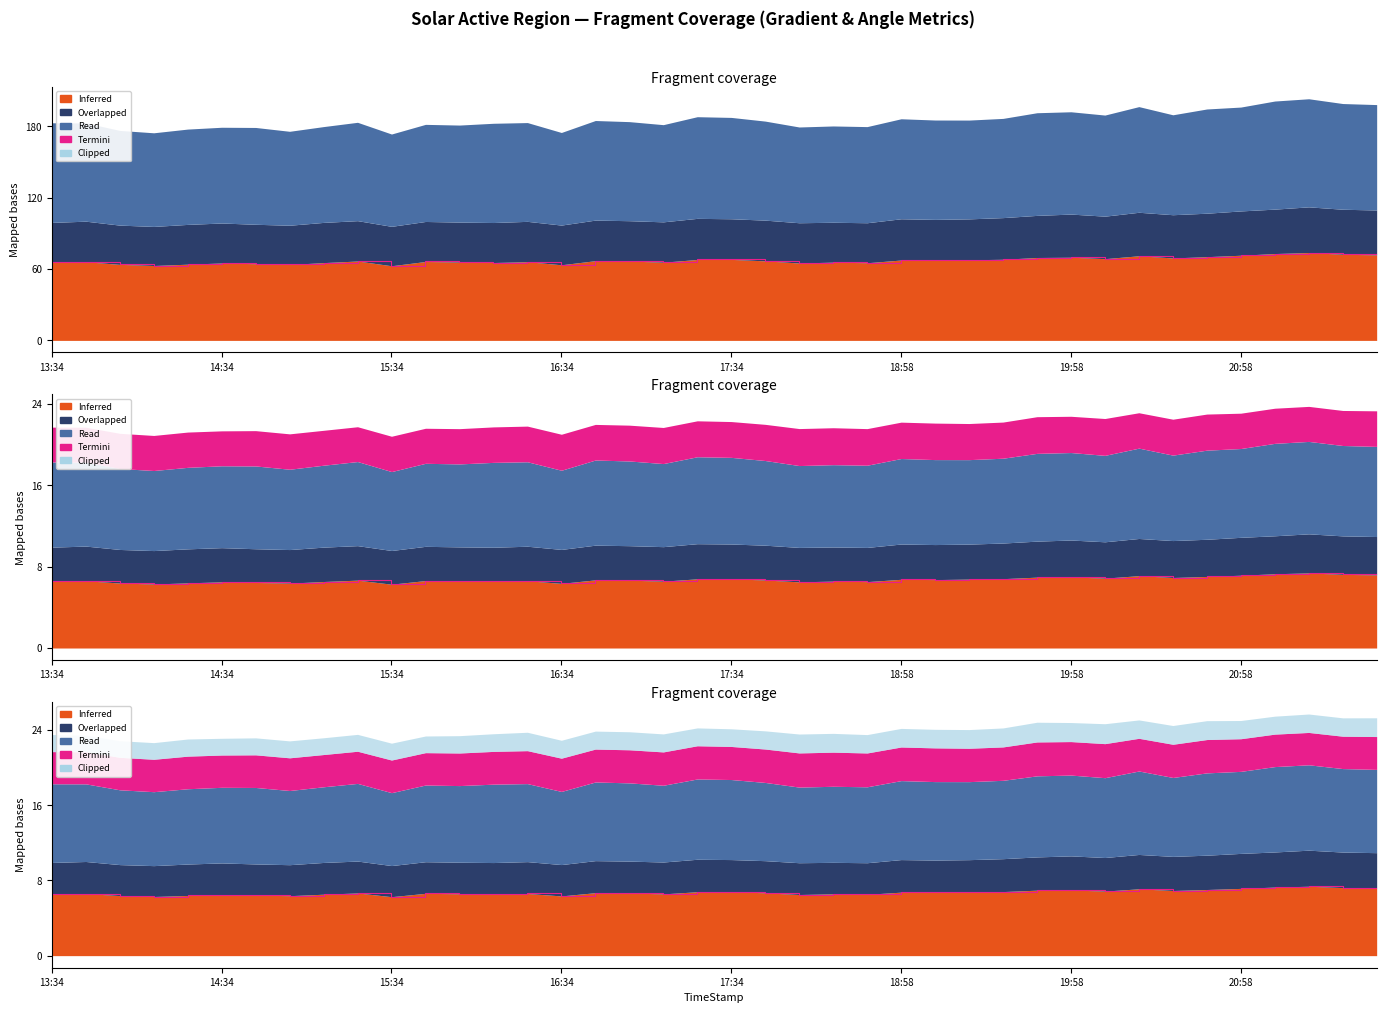

Reading right to left, what are all the values shown in this chart?

Inferred (Mean Gradient Total): 71.9	72.4	73.8	73.0	71.5	70.3	69.3	71.1	68.7	69.9	69.7	68.2	67.7	67.2	67.5	65.2	65.8	65.0	66.8	68.1	68.0	65.7	66.7	67.0	63.5	66.1	65.4	65.8	66.3	62.7	66.7	65.4	63.8	64.4	65.0	64.0	62.9	63.9	66.1	65.9
Overlapped (Mean Gradient Horizontal): 37.7	37.8	38.4	37.3	37.2	36.5	36.3	36.6	35.7	36.3	35.4	35.0	34.4	34.4	34.7	33.6	33.5	33.8	34.2	34.2	34.5	33.9	33.9	34.1	33.4	33.9	33.6	33.6	33.6	33.1	33.9	33.8	33.0	33.1	33.6	33.4	32.9	33.0	34.1	33.2
Read (Mean Gradient Vertical): 88.6	88.8	90.8	90.8	87.3	87.6	84.0	88.8	84.9	86.0	86.3	83.4	83.0	83.5	84.0	80.8	80.9	80.5	83.2	85.2	85.4	81.7	83.2	83.7	77.8	83.0	83.4	81.5	81.6	77.6	82.6	80.5	78.9	81.4	80.5	80.1	78.7	79.6	82.6	83.7
Termini (Mean Inclination angle from Radial): 35.0	34.4	34.4	34.5	34.7	35.5	35.3	34.8	36.2	35.6	36.0	35.5	35.5	35.9	35.7	36.0	36.3	36.3	35.6	35.2	35.3	35.5	35.2	35.0	35.4	35.1	34.9	34.7	34.4	34.7	34.2	34.3	34.8	34.7	34.3	34.7	34.5	34.6	34.2	34.2
Clipped (Fraction Area Shear gt 45 deg): 20.0	19.5	19.6	19.1	19.4	20.1	20.0	19.6	21.2	20.3	21.0	20.2	19.9	19.8	19.8	19.6	20.0	20.1	19.3	18.8	19.0	19.2	19.2	19.1	19.1	19.6	18.8	18.5	17.7	17.9	17.9	17.9	18.0	18.1	17.8	18.3	17.7	17.7	17.6	18.2